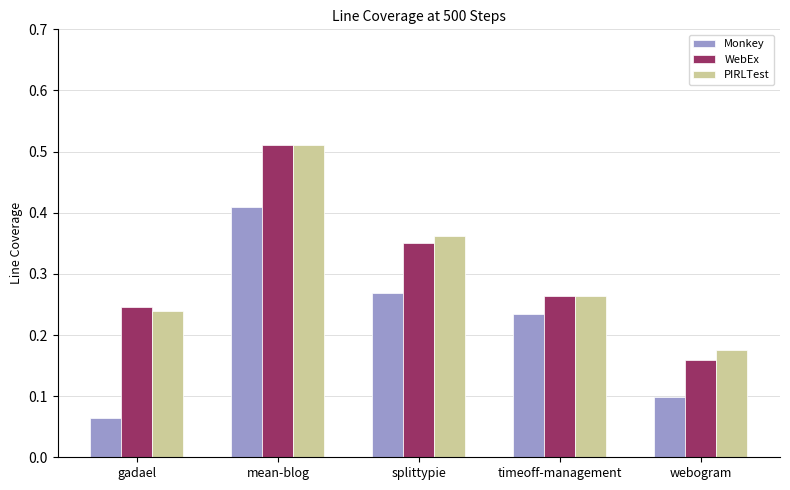

Which category has the highest value across all series?

mean-blog